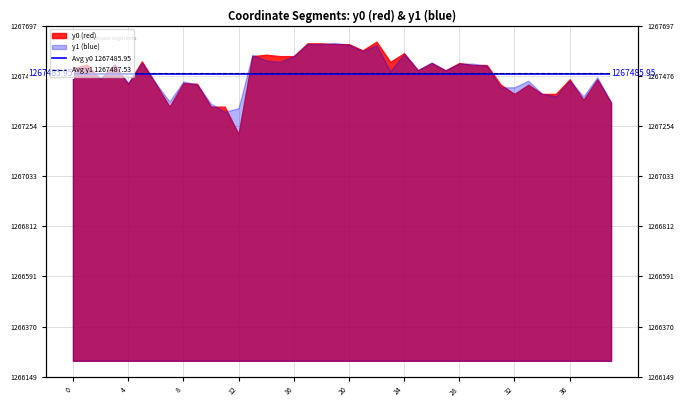

How many distinct data groups are displayed?

2